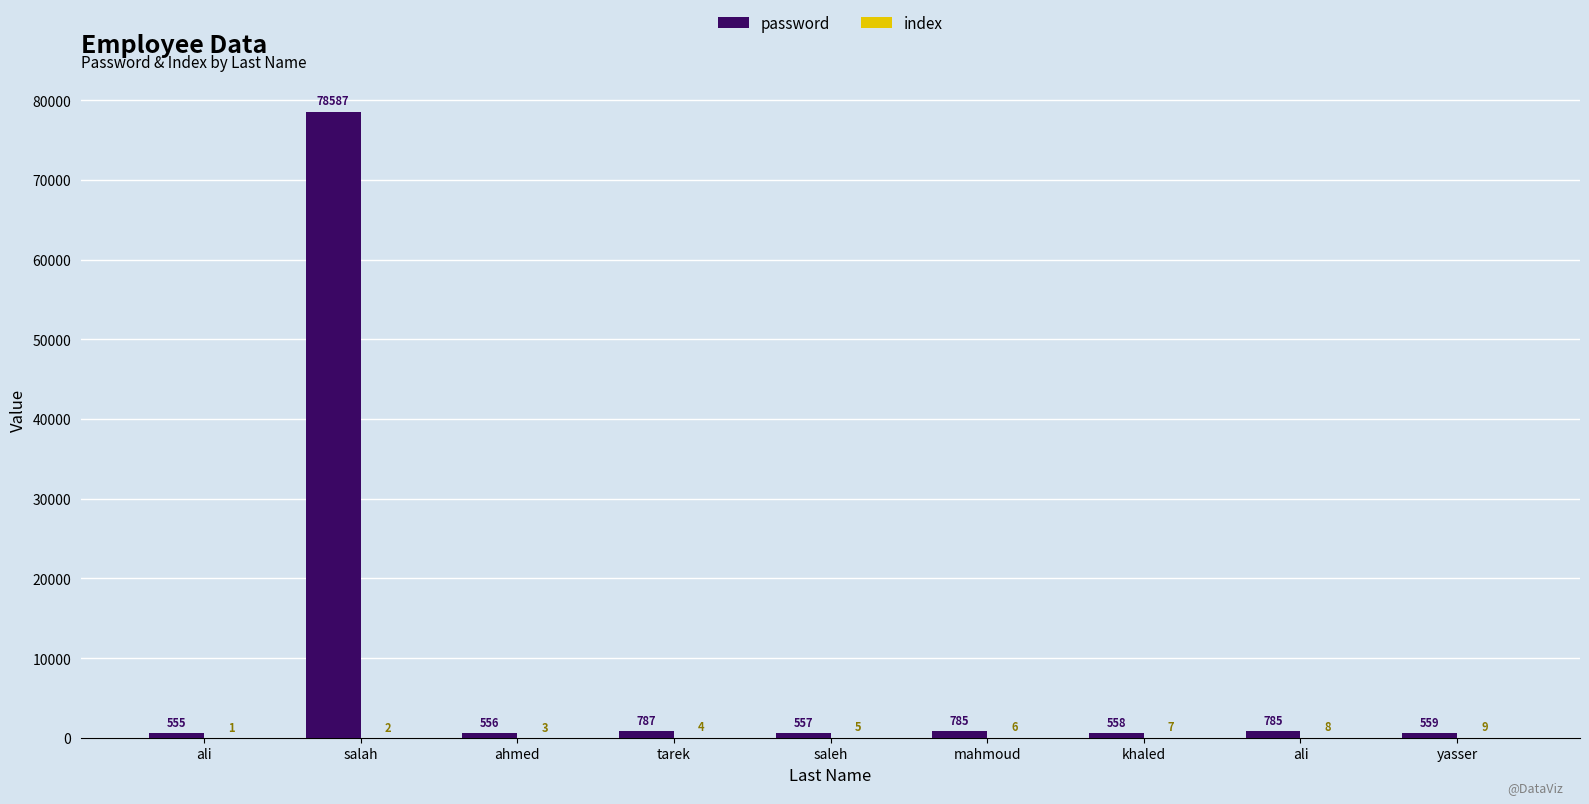

What is the total value across all series at ali?

556